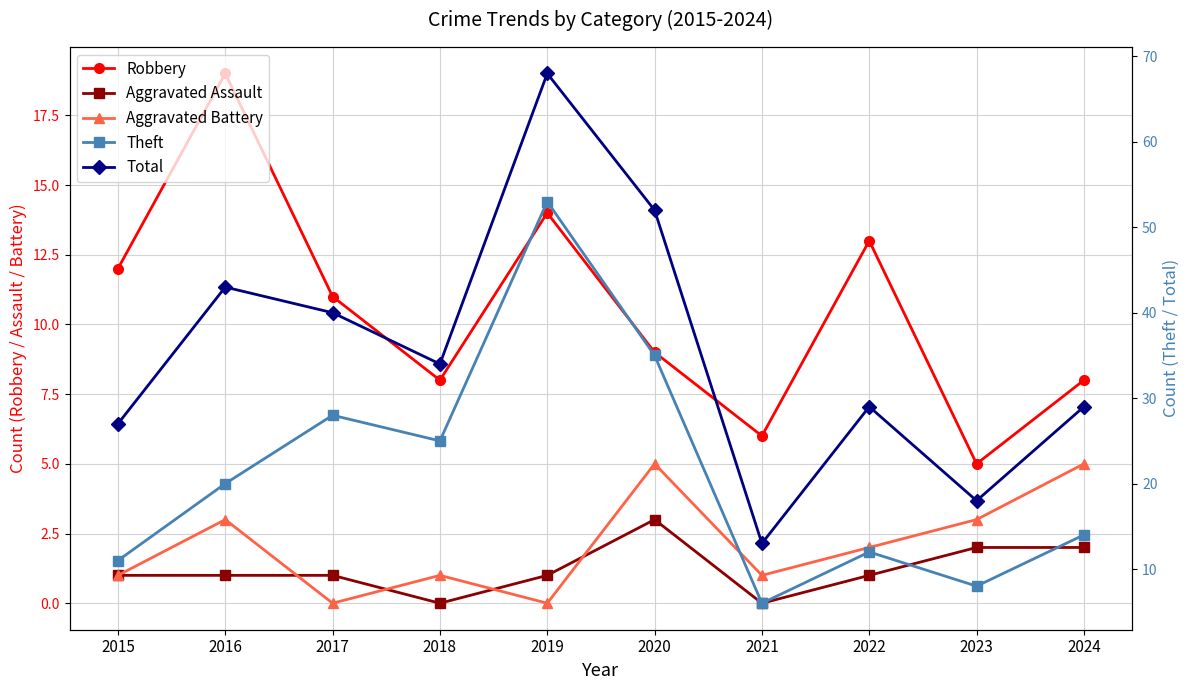

Rank the categories by Robbery value from lowest to highest.

2023, 2021, 2018, 2024, 2020, 2017, 2015, 2022, 2019, 2016